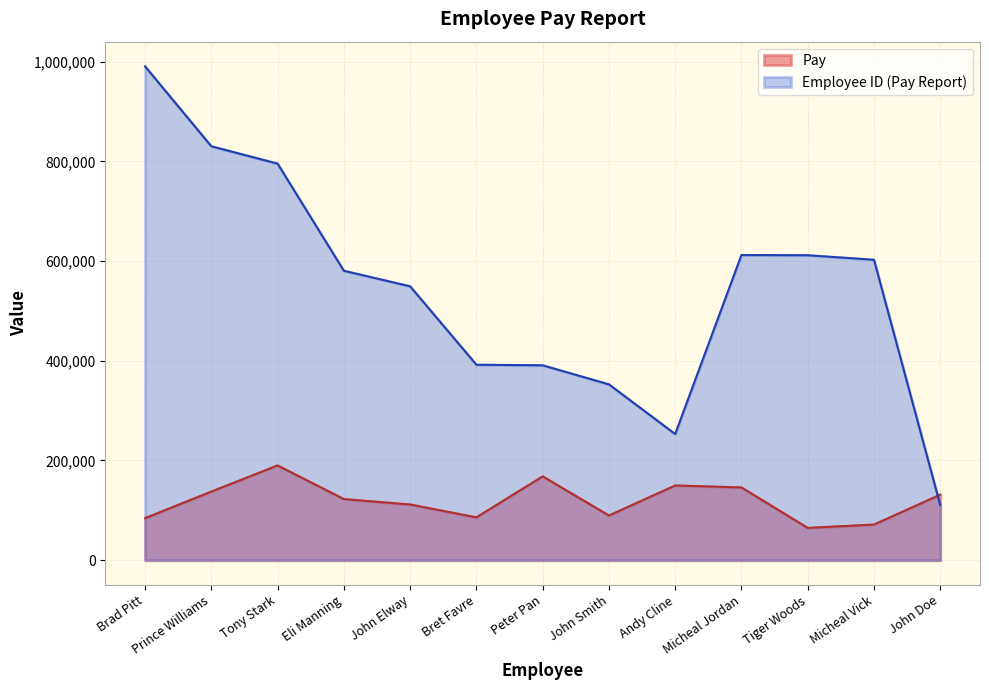

What is the average value of the Pay series?

119504